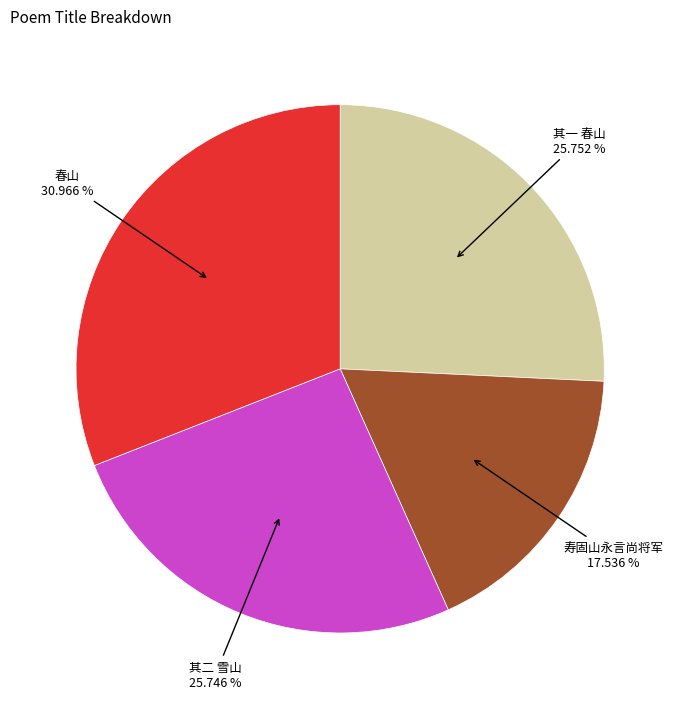

Is there a majority slice in this chart?

No